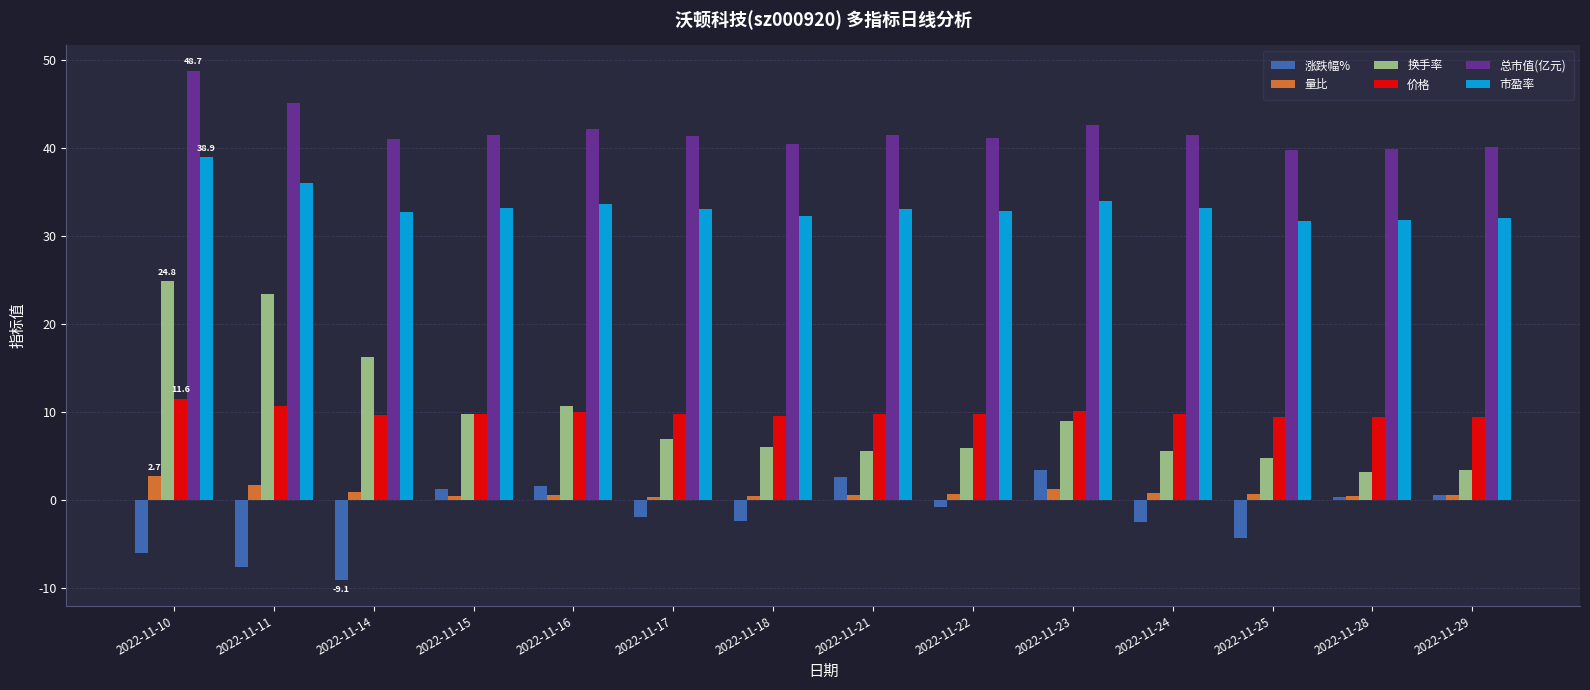

What is the smallest value displayed?

-9.1